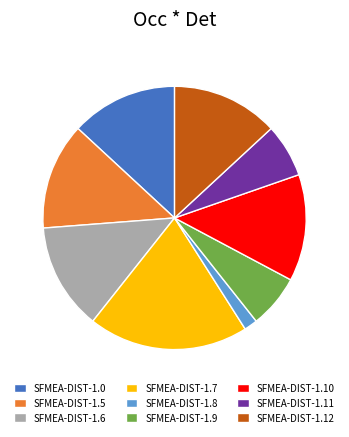

Which slice is the smallest?

SFMEA-DIST-1.8